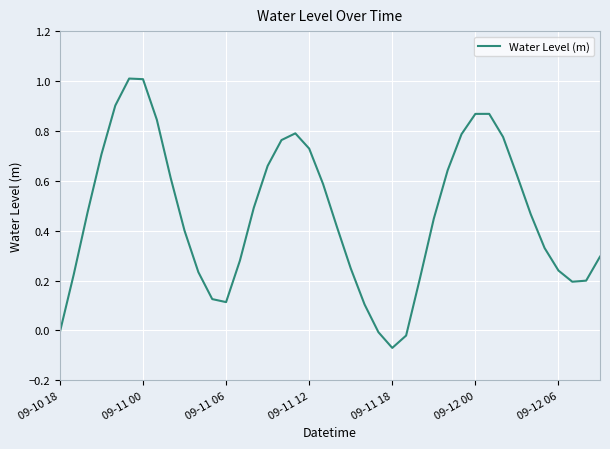

What is the maximum value shown in the chart?

1.0